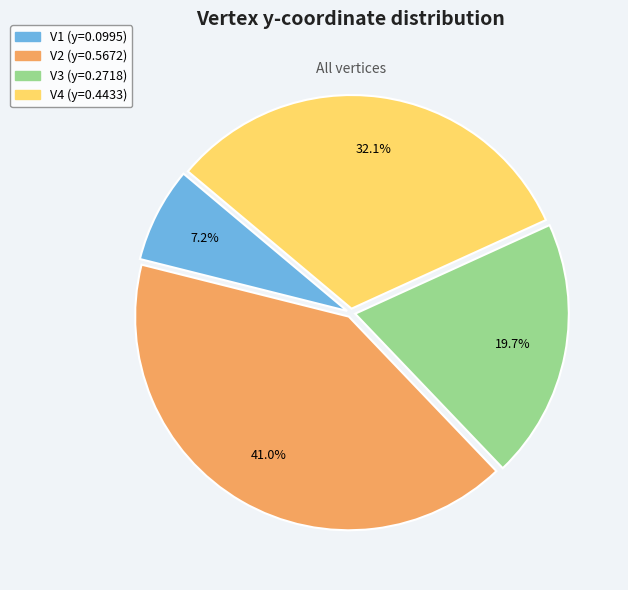

Does V4 represent more than half of the total?

No